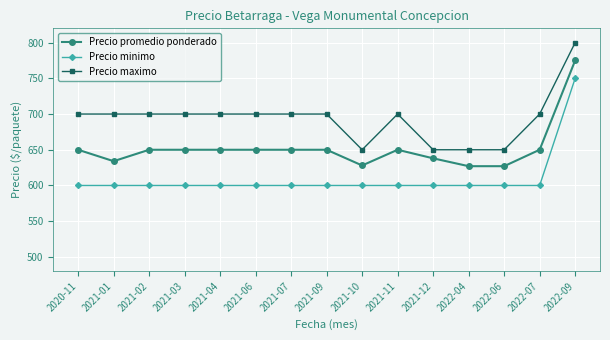

How many data points in Precio minimo are above 600?

1